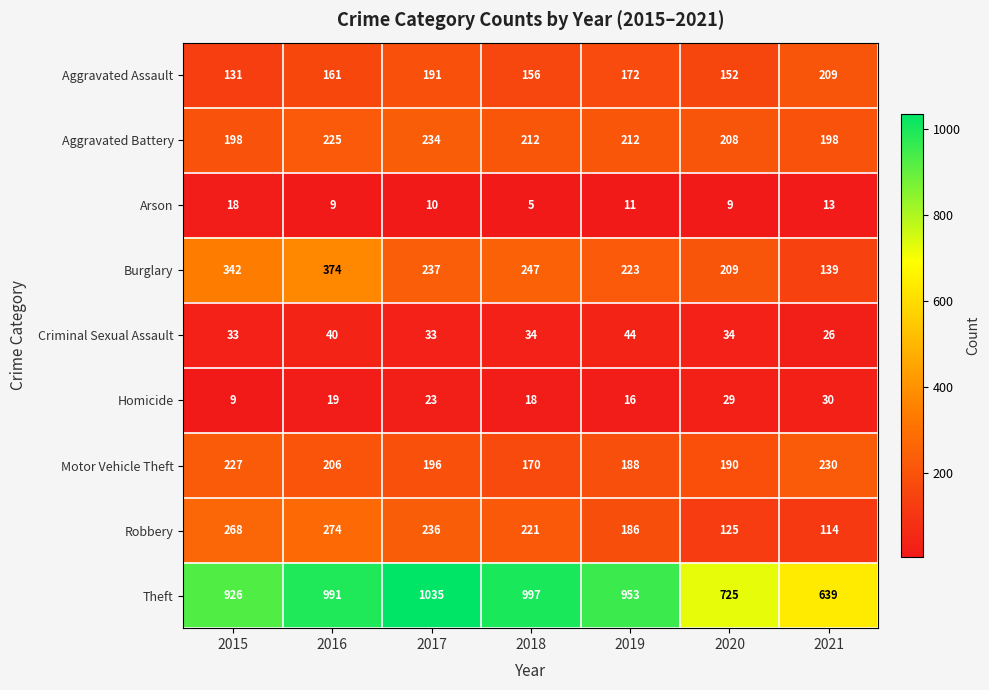

Is it true that Arson equals 21 at 2021?

False